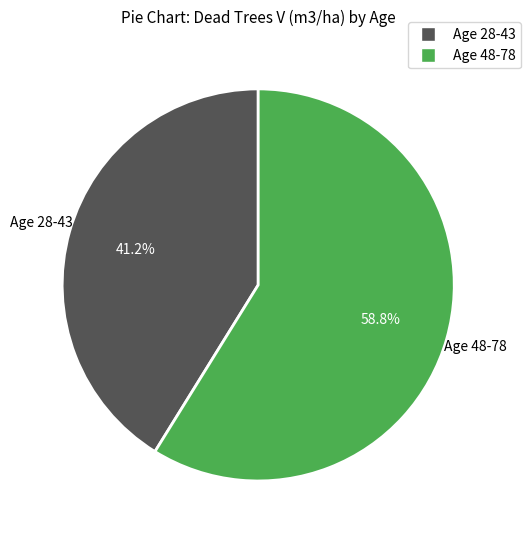

To the nearest percent, what is the difference between the largest and smallest slice percentages?

18%